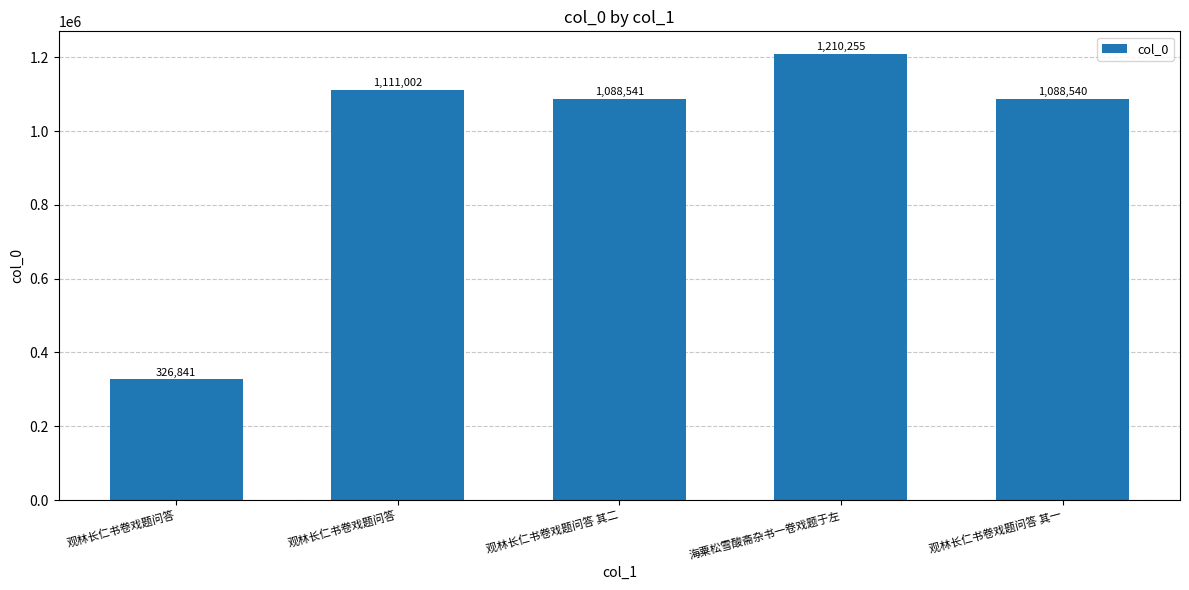

What is the change in value from 观林长仁书卷戏题问答 to 海粟松雪酸斋杂书一卷戏题于左?

+883414